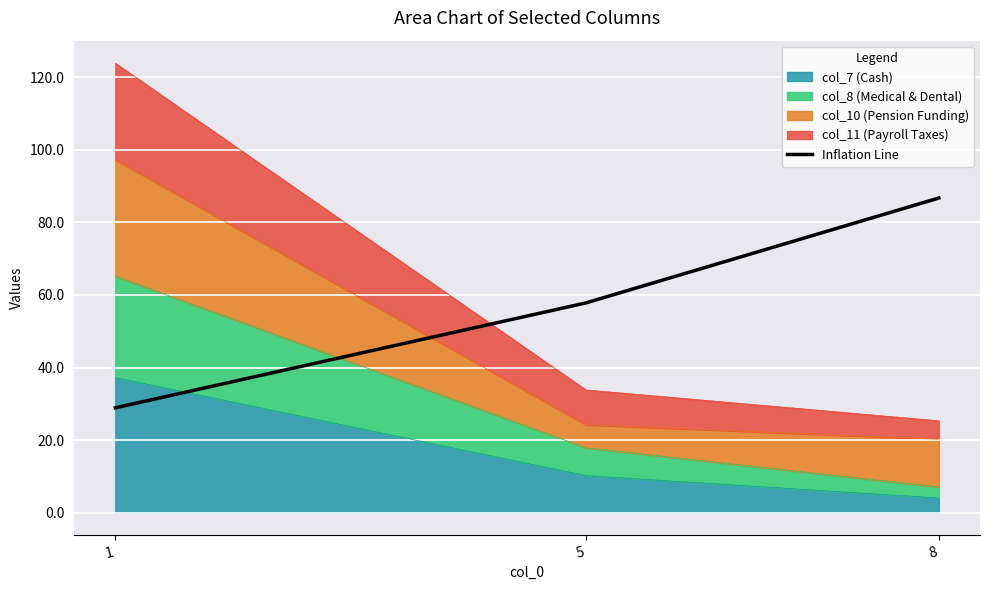

How many values are below 57?

1